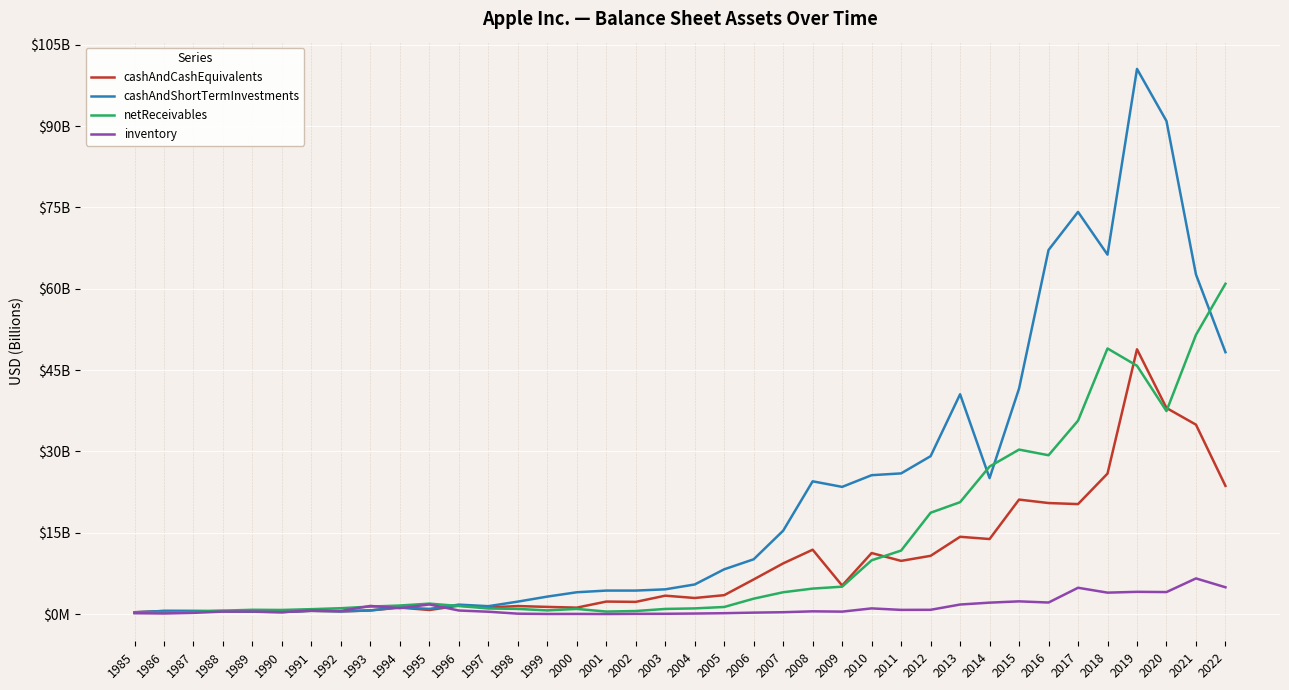

Reading left to right, list all the values displayed in this chart.

cashAndCashEquivalents: 1985=0.3	1986=0.6	1987=0.6	1988=0.5	1989=0.4	1990=0.4	1991=0.6	1992=0.5	1993=0.7	1994=1.2	1995=0.8	1996=1.6	1997=1.2	1998=1.5	1999=1.3	2000=1.2	2001=2.3	2002=2.3	2003=3.4	2004=3.0	2005=3.5	2006=6.4	2007=9.4	2008=11.9	2009=5.3	2010=11.3	2011=9.8	2012=10.7	2013=14.3	2014=13.8	2015=21.1	2016=20.5	2017=20.3	2018=25.9	2019=48.8	2020=38.0	2021=34.9	2022=23.6
cashAndShortTermInvestments: 1985=0.3	1986=0.6	1987=0.6	1988=0.5	1989=0.4	1990=0.4	1991=0.6	1992=0.5	1993=0.7	1994=1.3	1995=1.0	1996=1.7	1997=1.5	1998=2.3	1999=3.2	2000=4.0	2001=4.3	2002=4.3	2003=4.6	2004=5.5	2005=8.3	2006=10.1	2007=15.4	2008=24.5	2009=23.5	2010=25.6	2011=26.0	2012=29.1	2013=40.5	2014=25.1	2015=41.6	2016=67.2	2017=74.2	2018=66.3	2019=100.6	2020=90.9	2021=62.6	2022=48.3
netReceivables: 1985=0.2	1986=0.3	1987=0.4	1988=0.6	1989=0.8	1990=0.8	1991=0.9	1992=1.1	1993=1.4	1994=1.6	1995=1.9	1996=1.5	1997=1.0	1998=1.0	1999=0.7	2000=1.0	2001=0.5	2002=0.6	2003=0.9	2004=1.1	2005=1.3	2006=2.8	2007=4.0	2008=4.7	2009=5.1	2010=9.9	2011=11.7	2012=18.7	2013=20.6	2014=27.2	2015=30.3	2016=29.3	2017=35.7	2018=49.0	2019=45.8	2020=37.4	2021=51.5	2022=60.9
inventory: 1985=0.2	1986=0.1	1987=0.2	1988=0.5	1989=0.5	1990=0.4	1991=0.7	1992=0.6	1993=1.5	1994=1.1	1995=1.8	1996=0.7	1997=0.4	1998=0.1	1999=0.0	2000=0.0	2001=0.0	2002=0.0	2003=0.1	2004=0.1	2005=0.2	2006=0.3	2007=0.3	2008=0.5	2009=0.5	2010=1.1	2011=0.8	2012=0.8	2013=1.8	2014=2.1	2015=2.3	2016=2.1	2017=4.9	2018=4.0	2019=4.1	2020=4.1	2021=6.6	2022=4.9